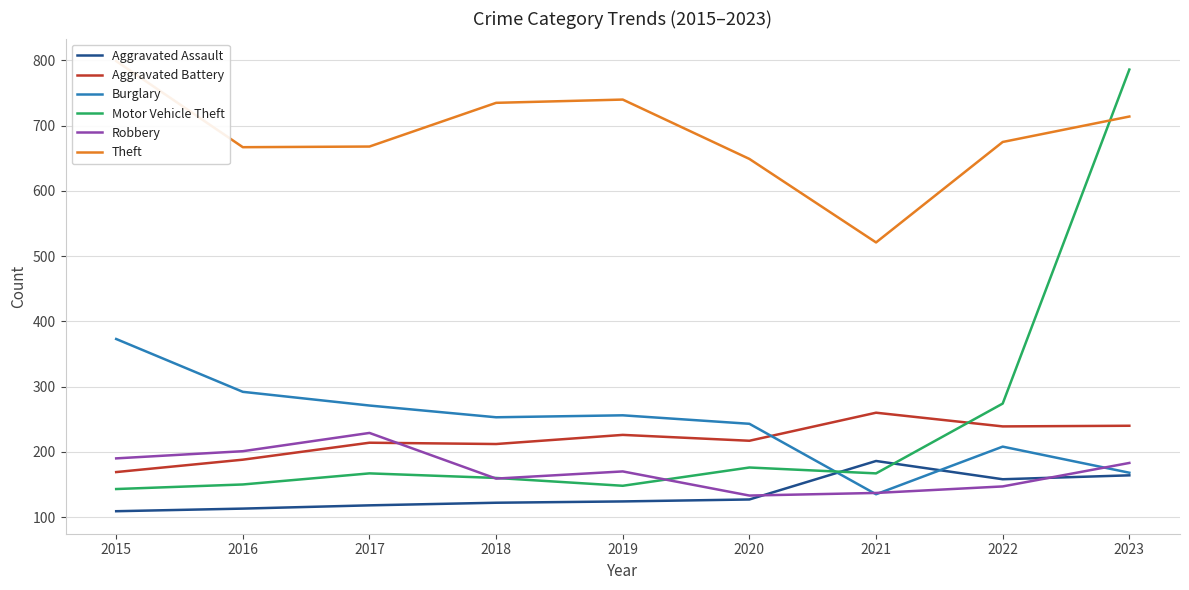

Reading left to right, extract all data points from this chart.

Aggravated Assault: 109	113	118	122	124	127	186	158	164
Aggravated Battery: 169	188	214	212	226	217	260	239	240
Burglary: 373	292	271	253	256	243	135	208	168
Motor Vehicle Theft: 143	150	167	160	148	176	167	274	786
Robbery: 190	201	229	159	170	133	137	147	183
Theft: 799	667	668	735	740	649	521	675	714